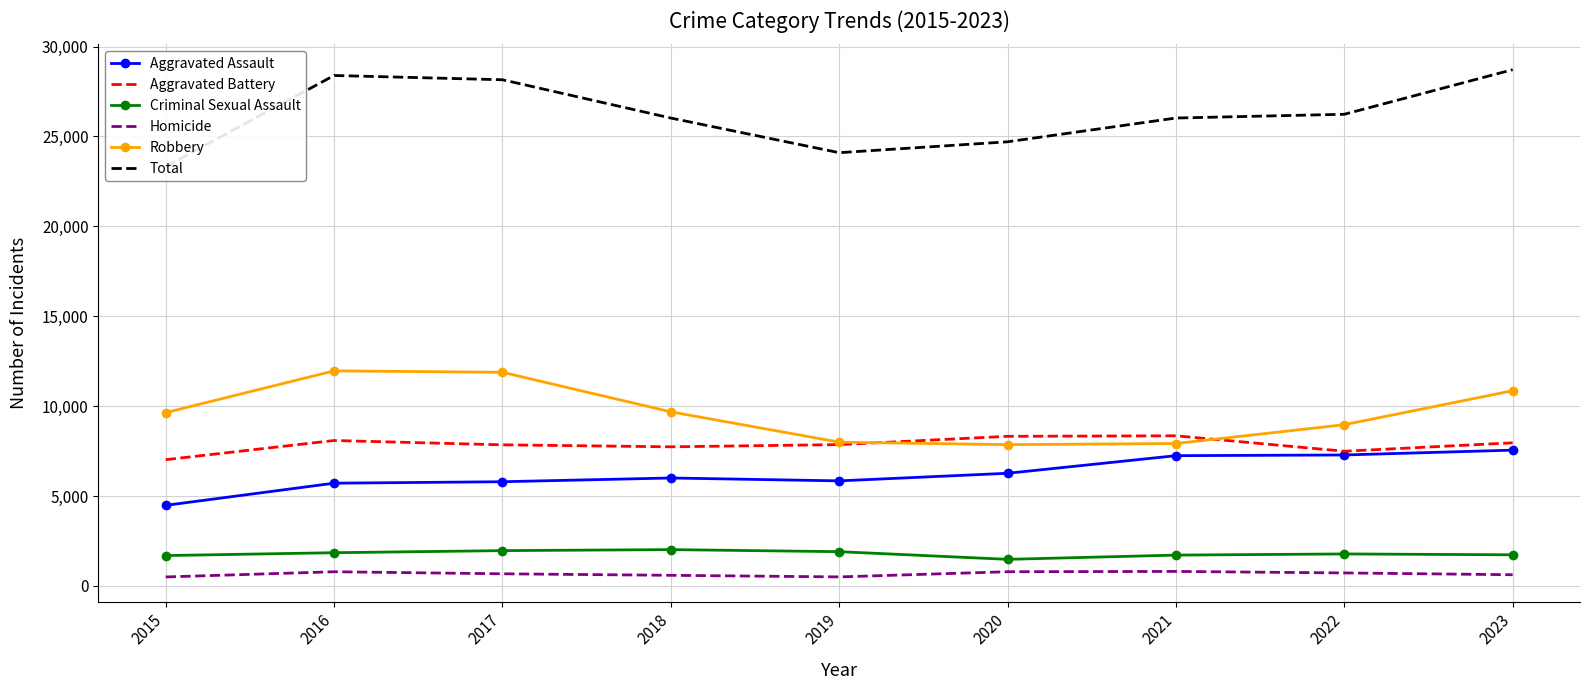

Does the chart have visible grid lines?

Yes